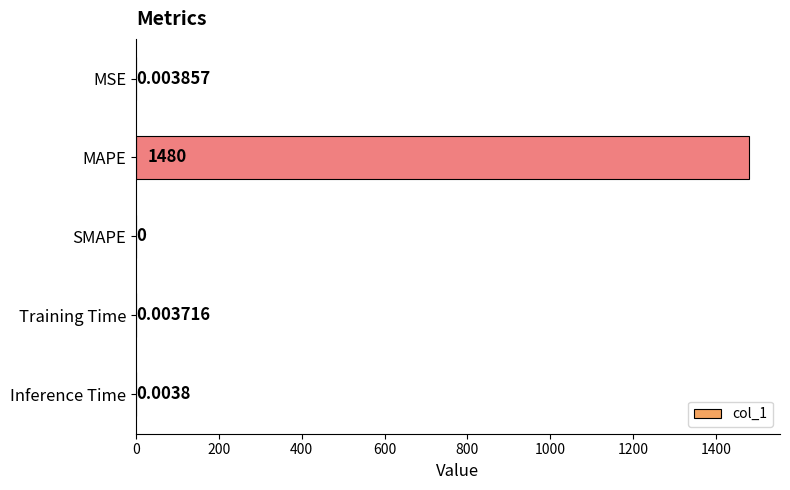

Which has a higher value, Training Time or Inference Time?

Inference Time